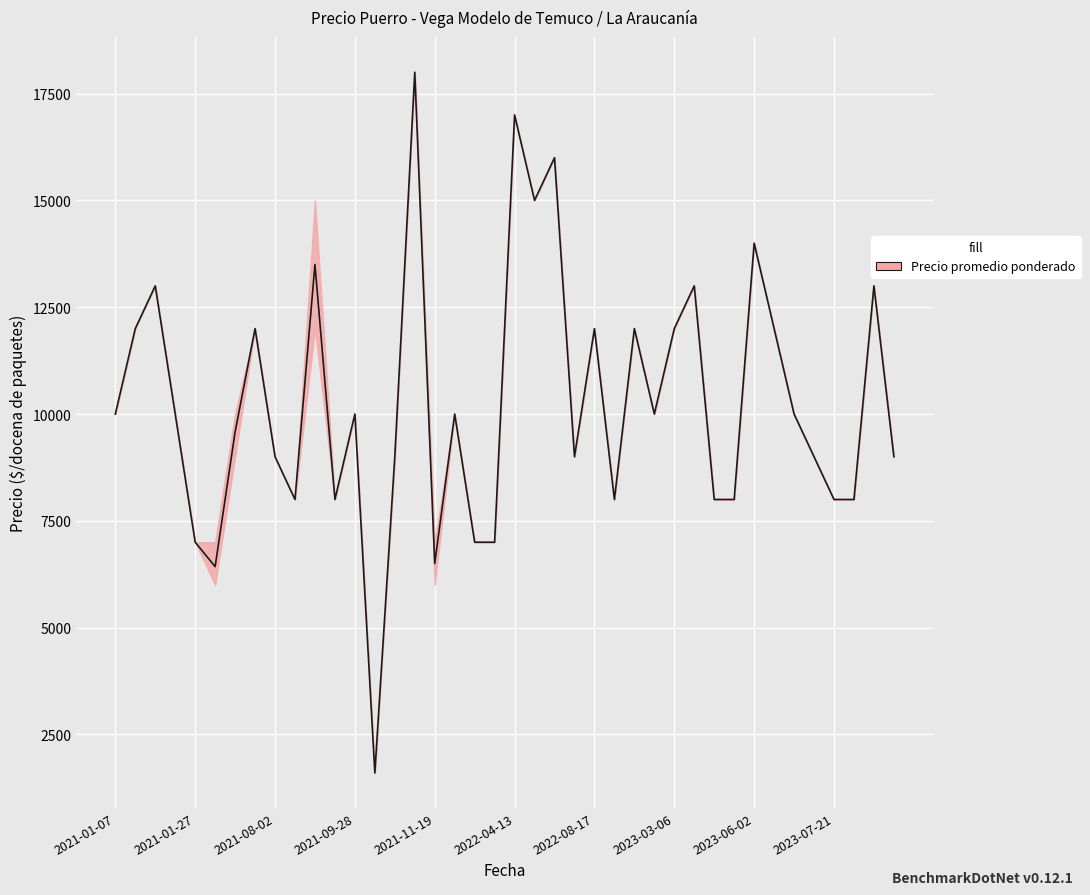

What is the smallest value displayed?

1600